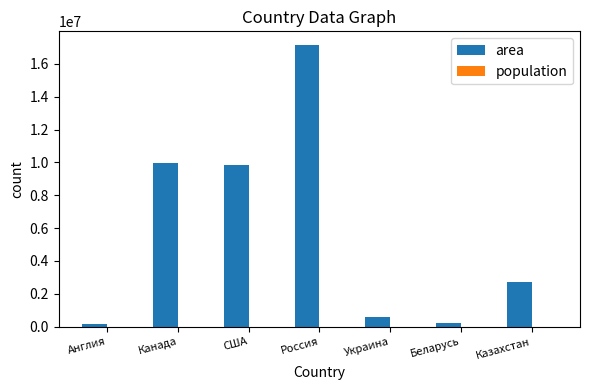

At which category is the sum across all series the highest?

Россия